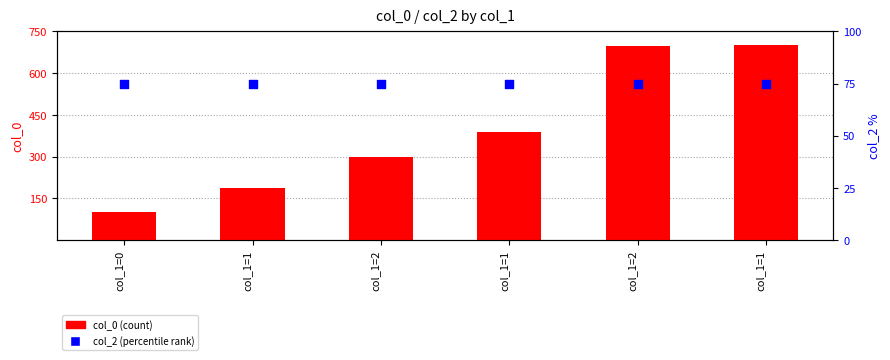

What is the total value across all series at col_1=1?

263.9